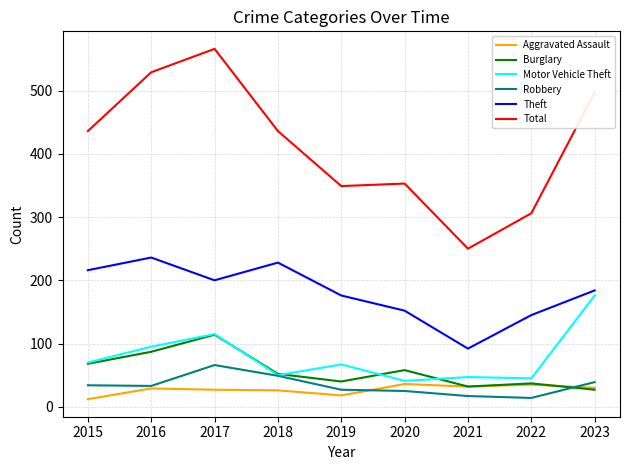

What is the sum of all Theft values?

1629